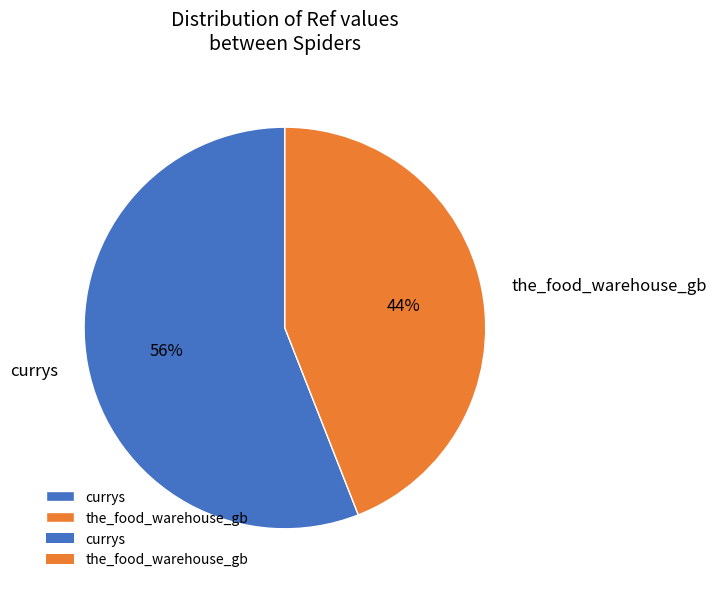

Which slice represents more than half of the pie?

currys